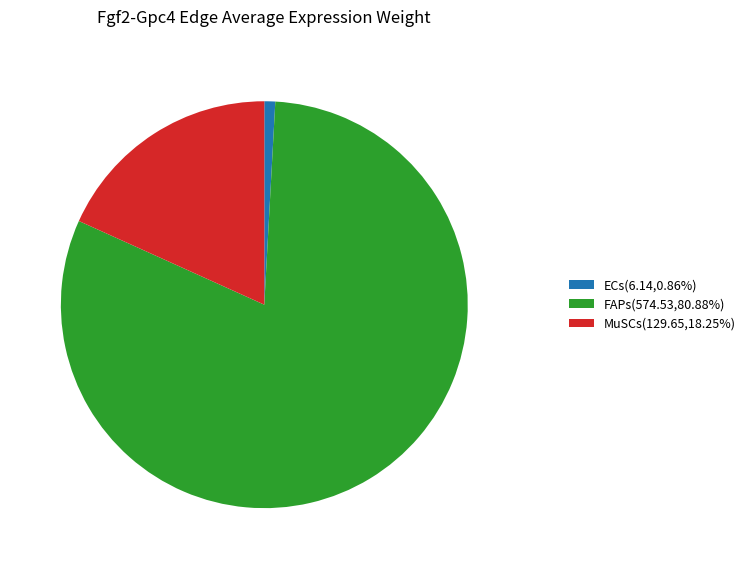

Is the sum of FAPs(574.53,80.88%) and ECs(6.14,0.86%) greater than half?

Yes